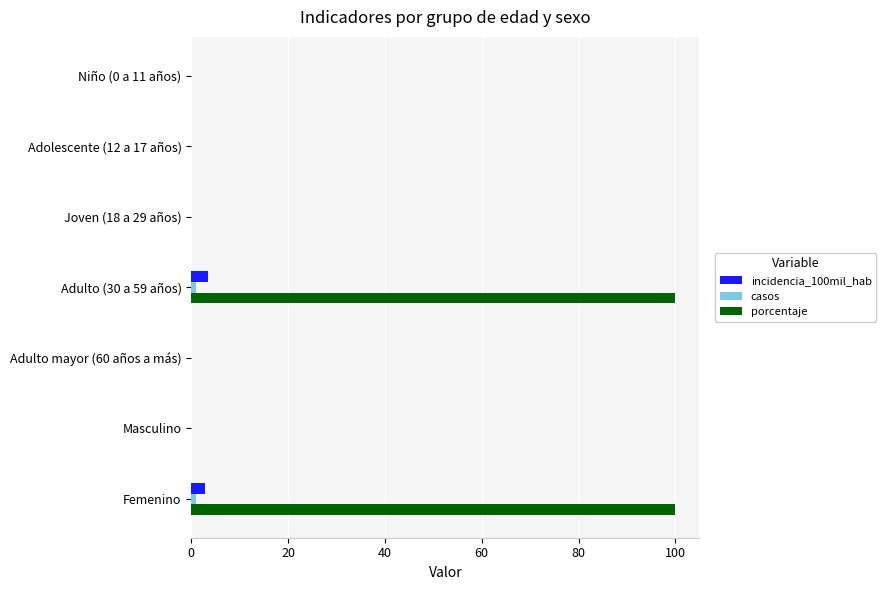

Which series has the largest total across all categories?

porcentaje